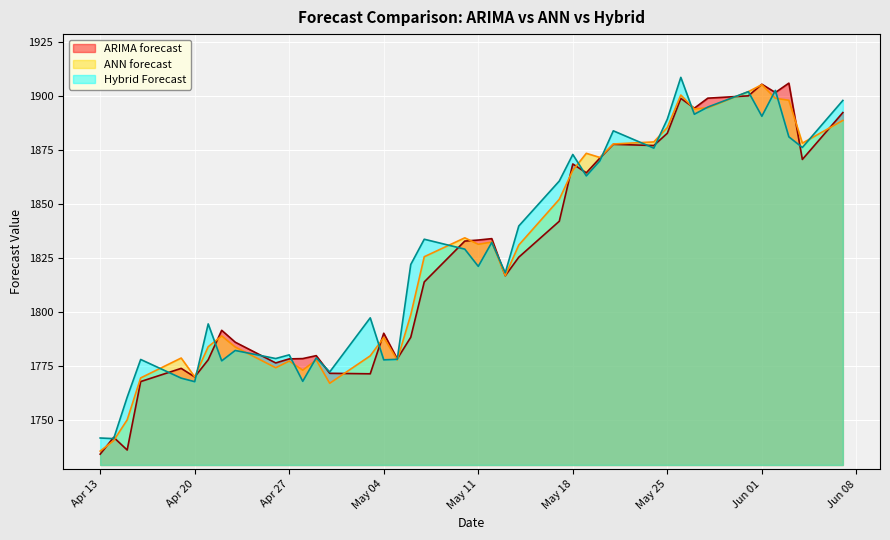

What is the total value across all series at May 25?

5656.9